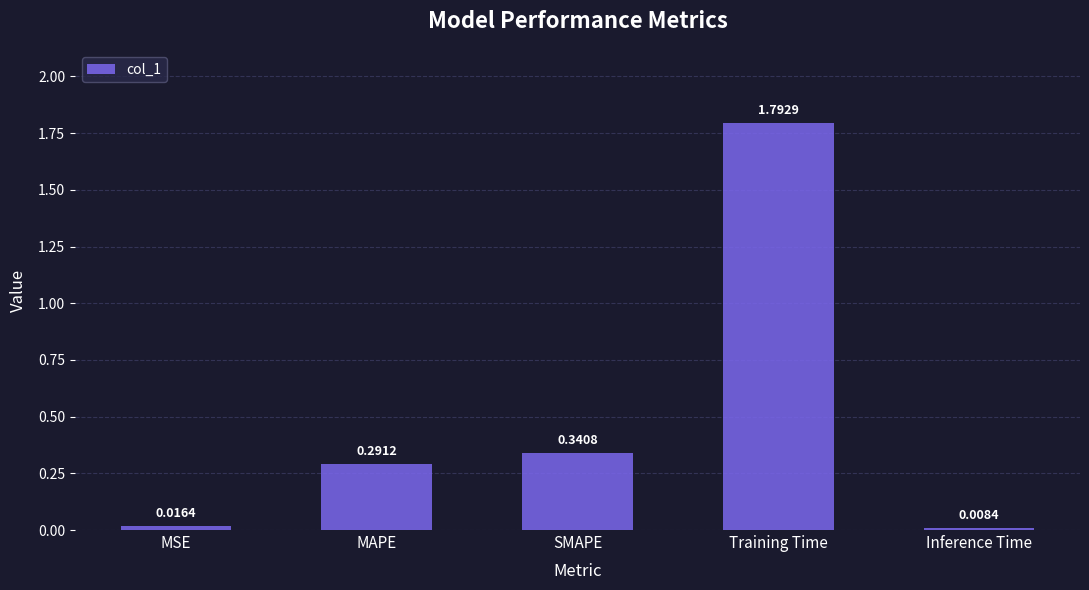

Rank the categories by value from highest to lowest.

Training Time, SMAPE, MAPE, MSE, Inference Time